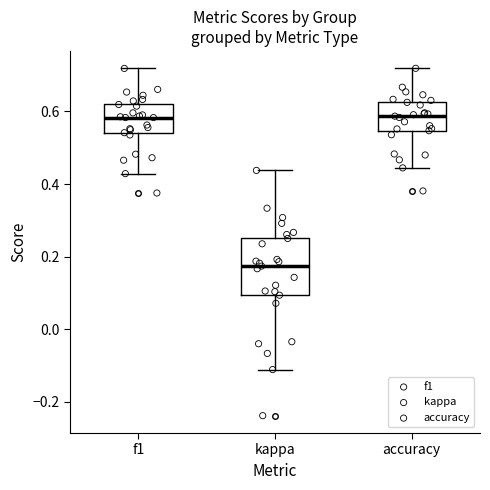

Where is the upper edge of the box for f1 on the y-axis? The values are not printed on the chart, so give them approximately, as read against the axis.

0.62